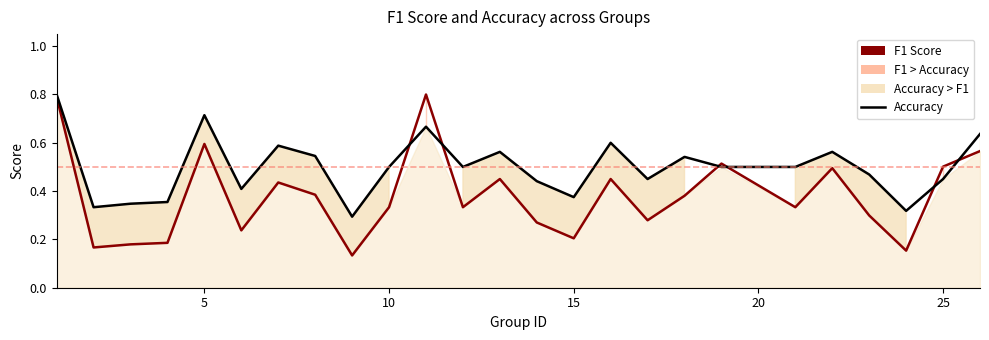

In Accuracy, how many points are lower than both neighbors (excluding endpoints)?

7